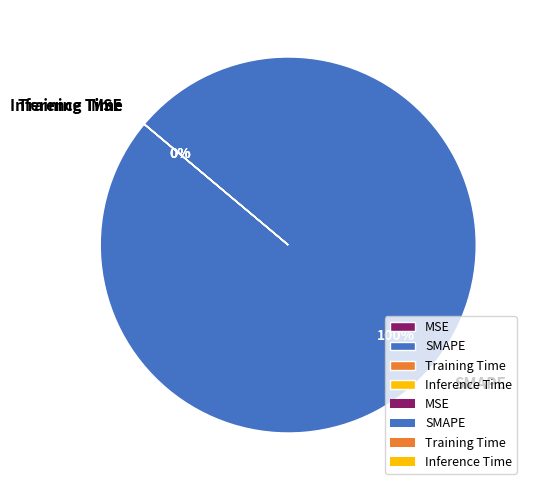

Which category has the biggest portion of the pie?

SMAPE